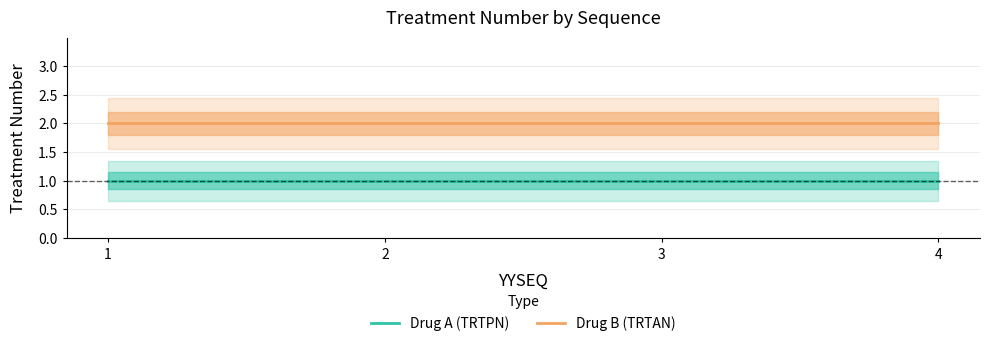

Is the value of Drug B (TRTAN) at 4 greater than the value of Drug A (TRTPN) at 3?

Yes